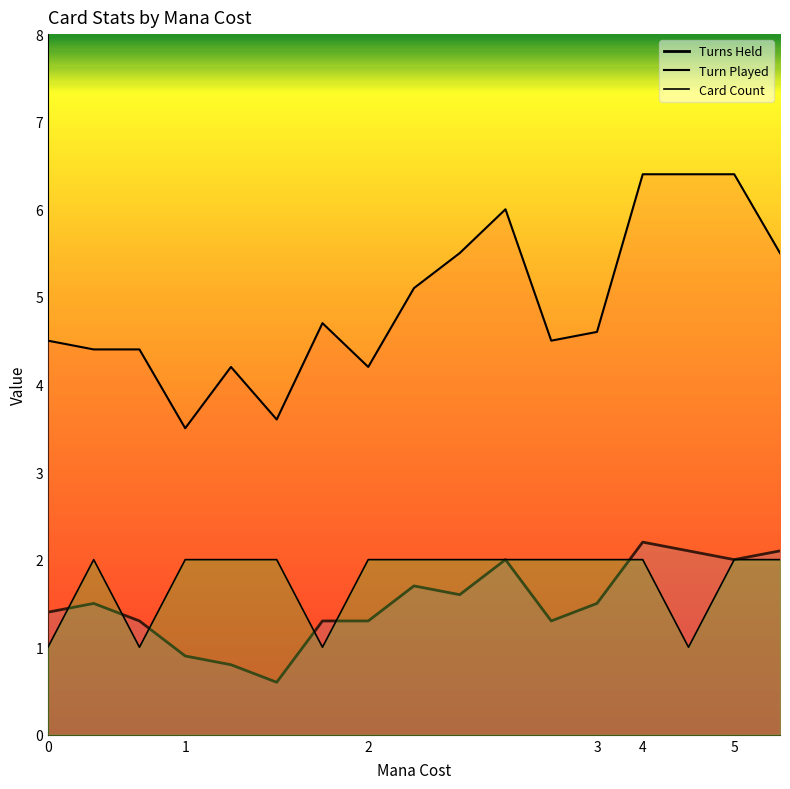

Reading right to left, list all the values displayed in this chart.

Turns Held: 5=2.1	5=2.0	4=2.1	4=2.2	3=1.5	2=1.3	2=2.0	2=1.6	2=1.7	2=1.3	1=1.3	1=0.6	1=0.8	1=0.9	0=1.3	0=1.5	0=1.4
Turn Played: 5=5.5	5=6.4	4=6.4	4=6.4	3=4.6	2=4.5	2=6.0	2=5.5	2=5.1	2=4.2	1=4.7	1=3.6	1=4.2	1=3.5	0=4.4	0=4.4	0=4.5
Card Count: 5=2.0	5=2.0	4=1.0	4=2.0	3=2.0	2=2.0	2=2.0	2=2.0	2=2.0	2=2.0	1=1.0	1=2.0	1=2.0	1=2.0	0=1.0	0=2.0	0=1.0